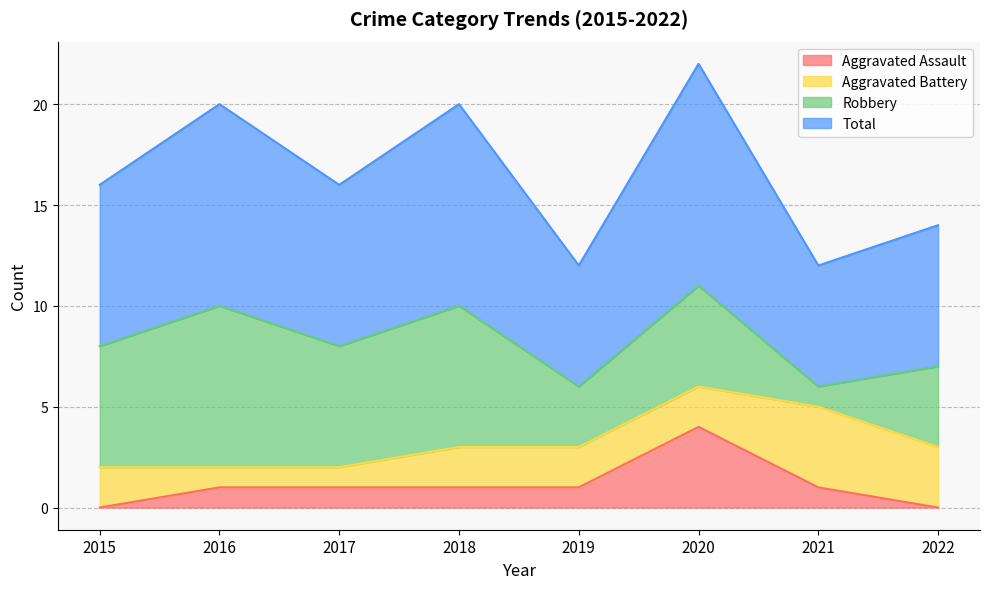

In Aggravated Assault, how many points are higher than both neighbors (excluding endpoints)?

1